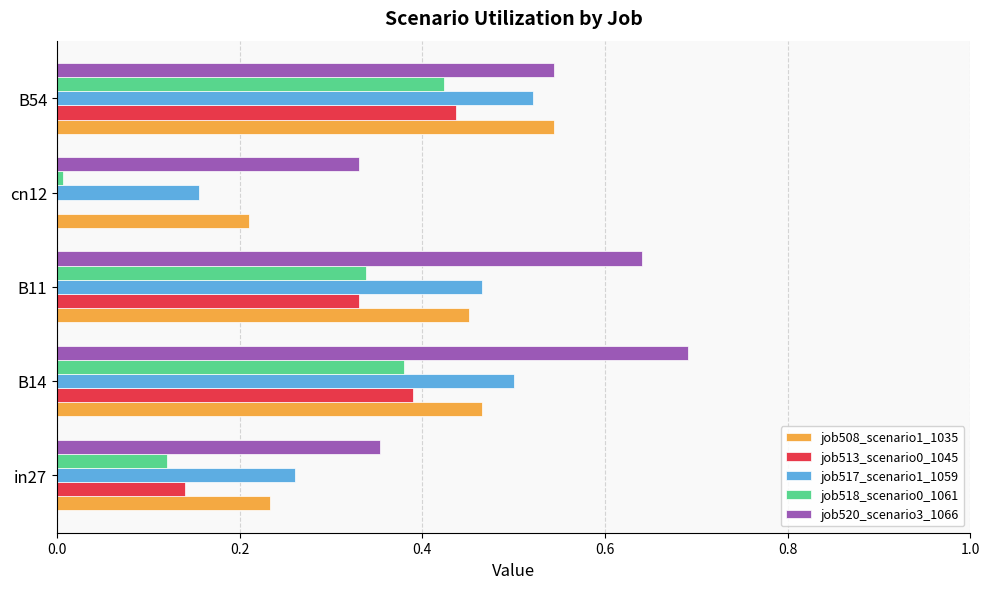

Where is job520_scenario3_1066 nearest to the value 0?

cn12